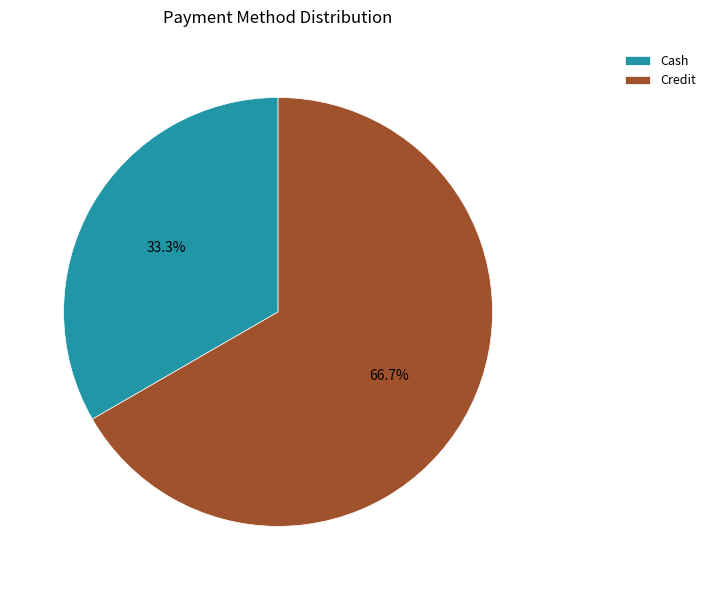

What is the total percentage of Cash and Credit?

100.0%